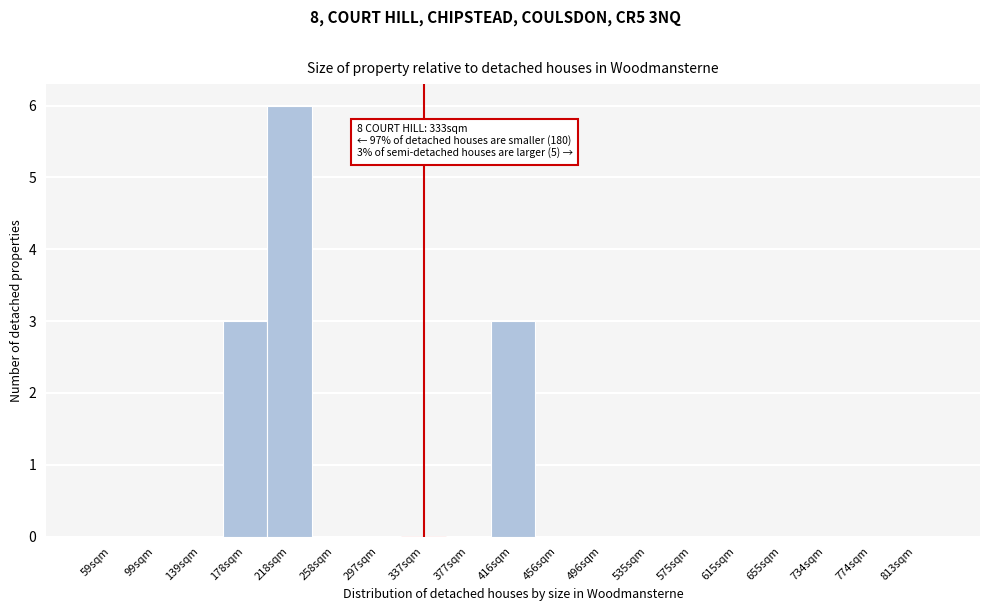

Reading left to right, what are all the values shown in this chart?

59sqm=0	99sqm=0	139sqm=0	178sqm=3	218sqm=6	258sqm=0	297sqm=0	337sqm=0	377sqm=0	416sqm=3	456sqm=0	496sqm=0	535sqm=0	575sqm=0	615sqm=0	655sqm=0	734sqm=0	774sqm=0	813sqm=0